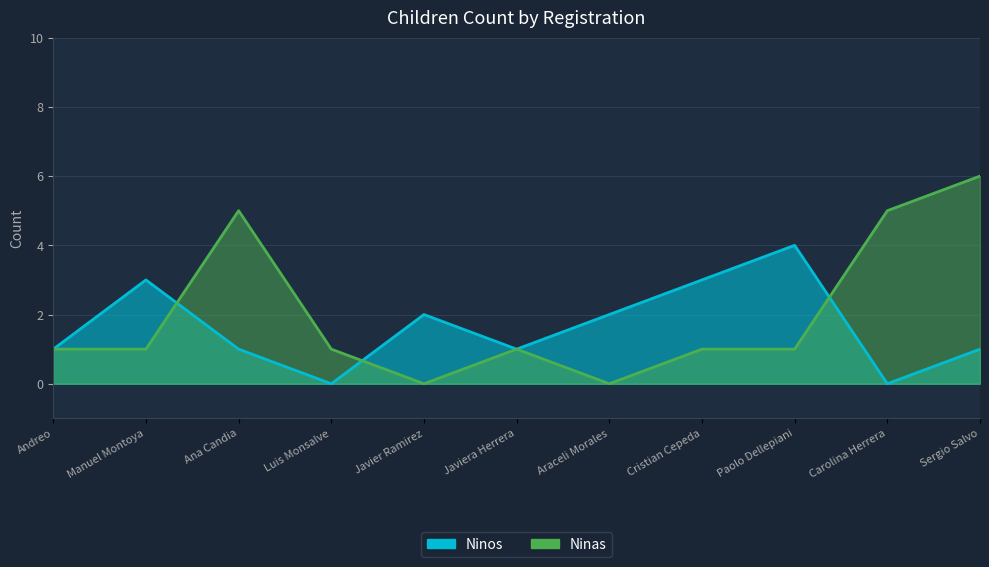

What is the sum of the Ninos values at Andreo and Paolo Dellepiani?

5